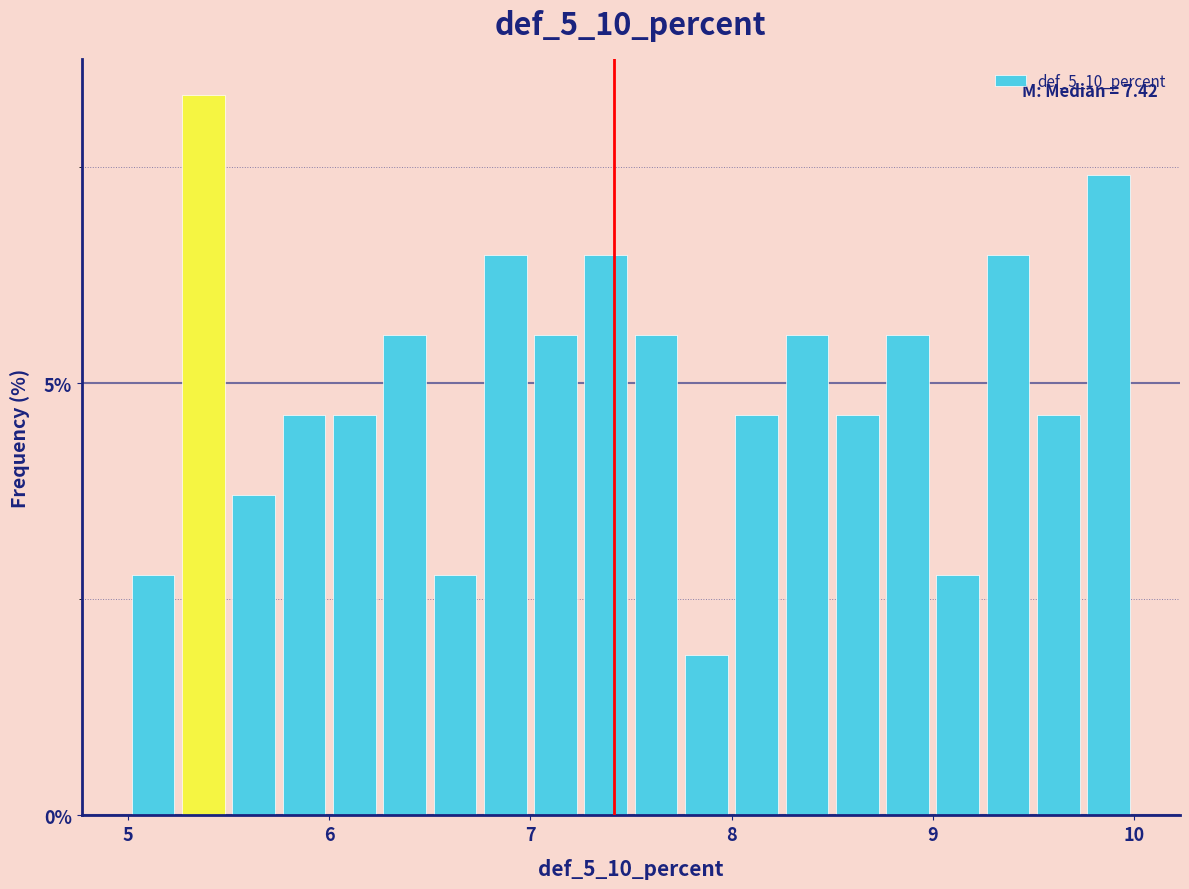

Around what value on the x-axis is the tallest bar? Give the approximate position of its centre, as read against the axis.

5.4